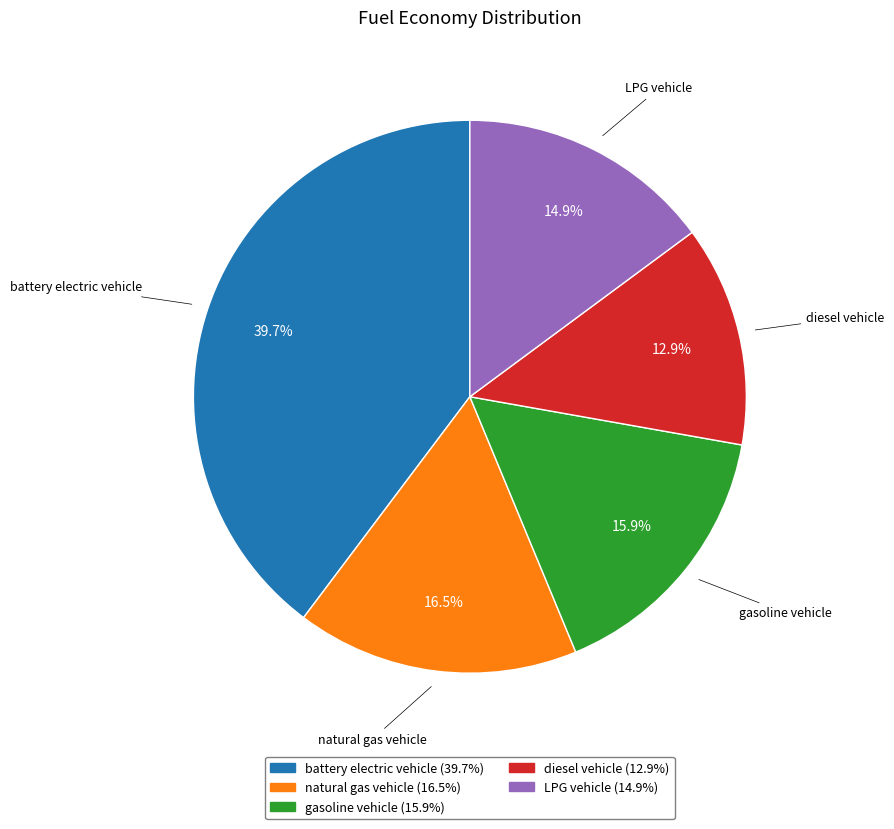

Which slice is the smallest?

diesel vehicle